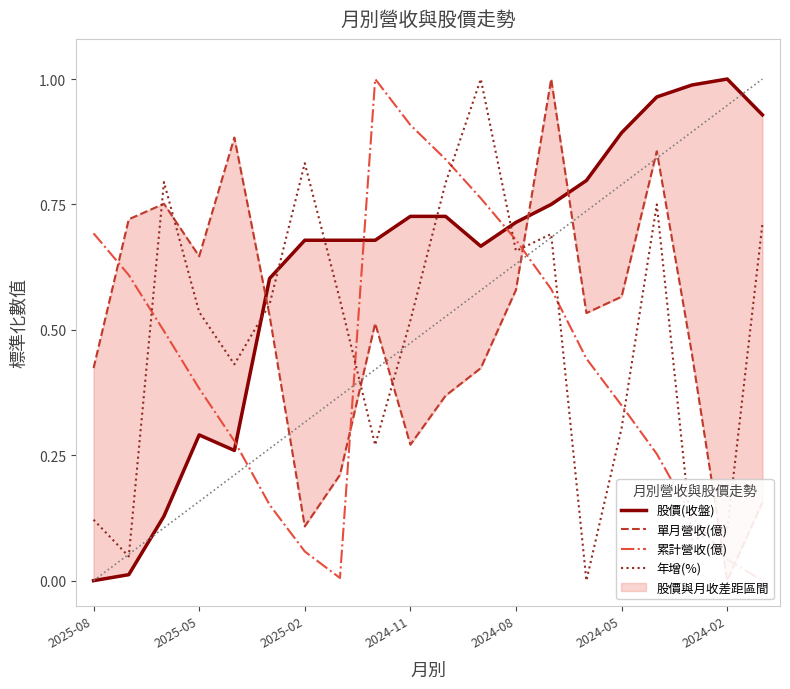

What is the value of the 年增(%) point at the 1st from the left?

0.1